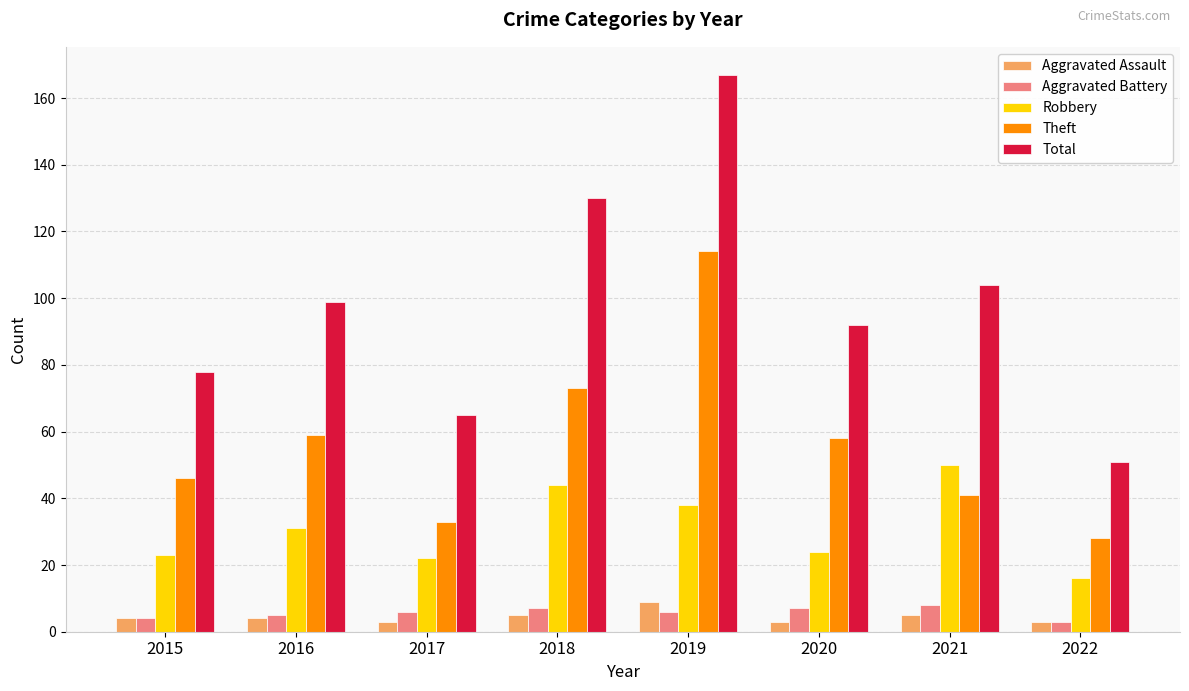

Is it true that Theft equals 33 at 2017?

True